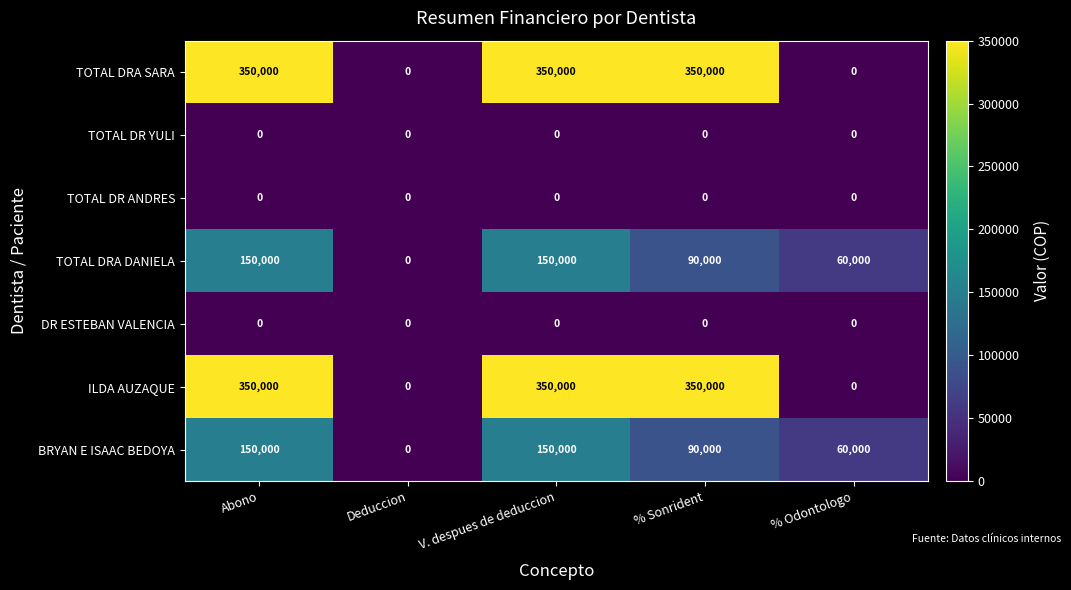

How many TOTAL DRA SARA values are between 0 and 350000?

5